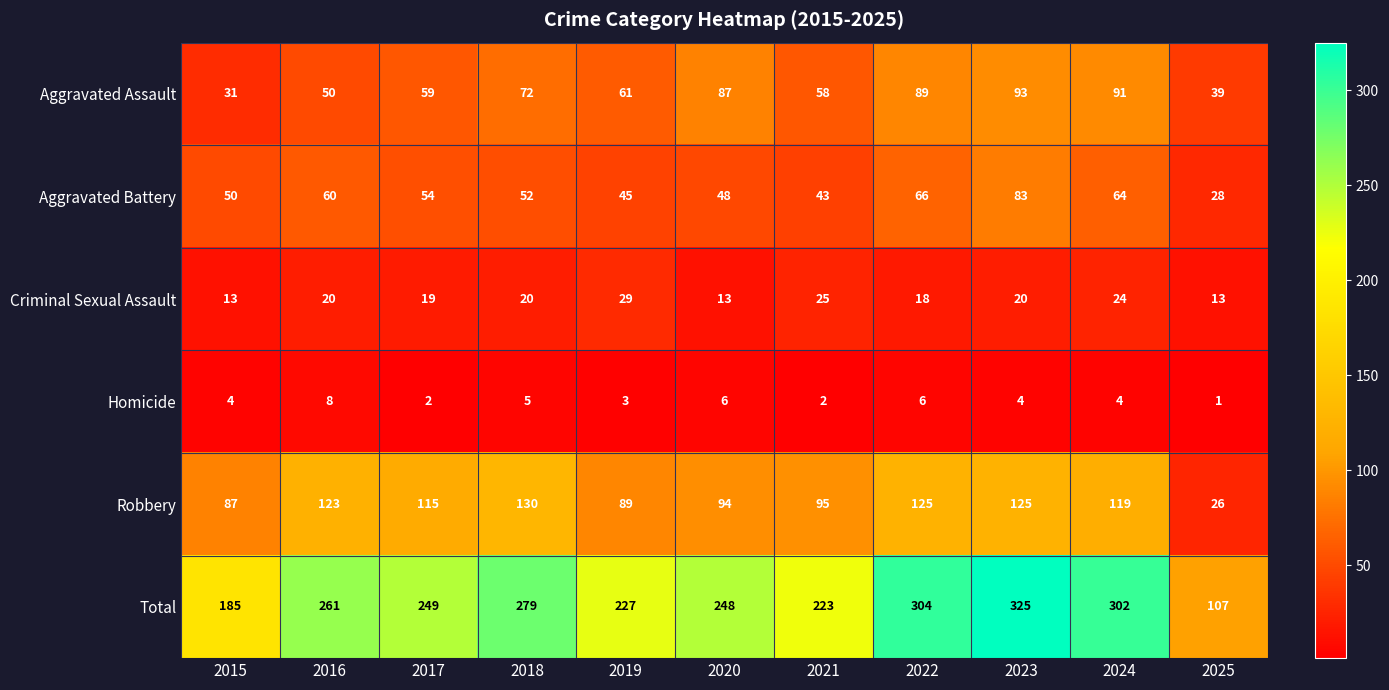

At which label is Aggravated Battery closest to 55?

2017